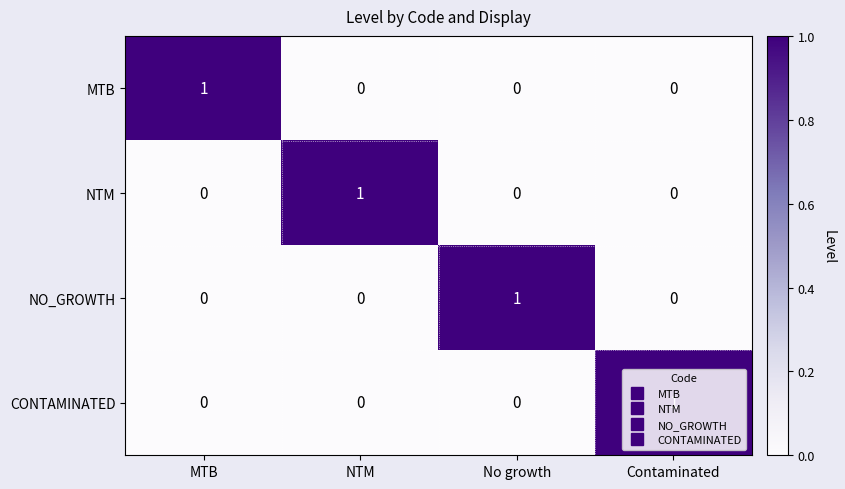

At how many categories does at least one series exceed 0?

4